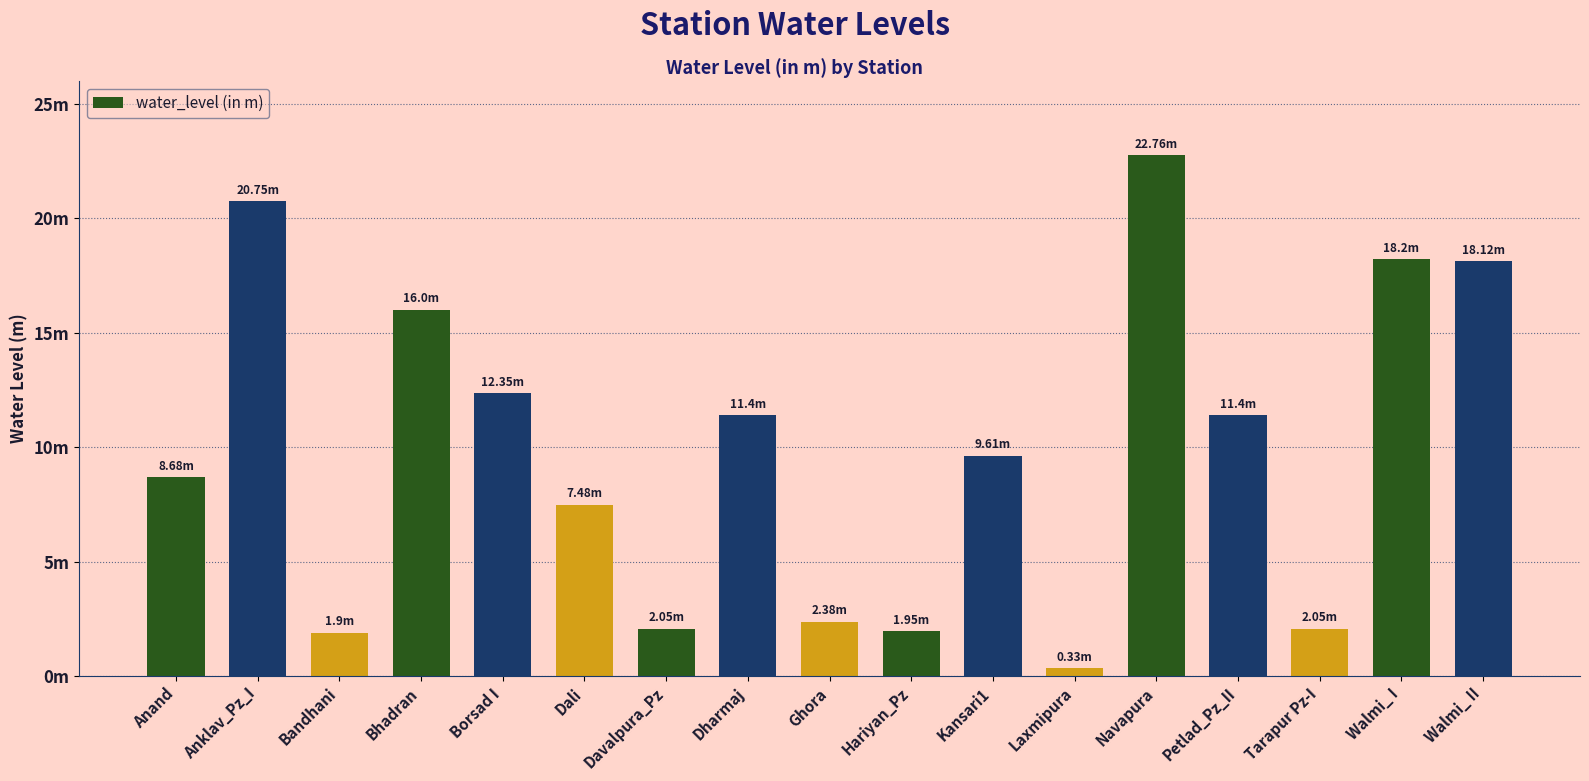

What is the label of the 16th bar from the left?

Walmi_ I